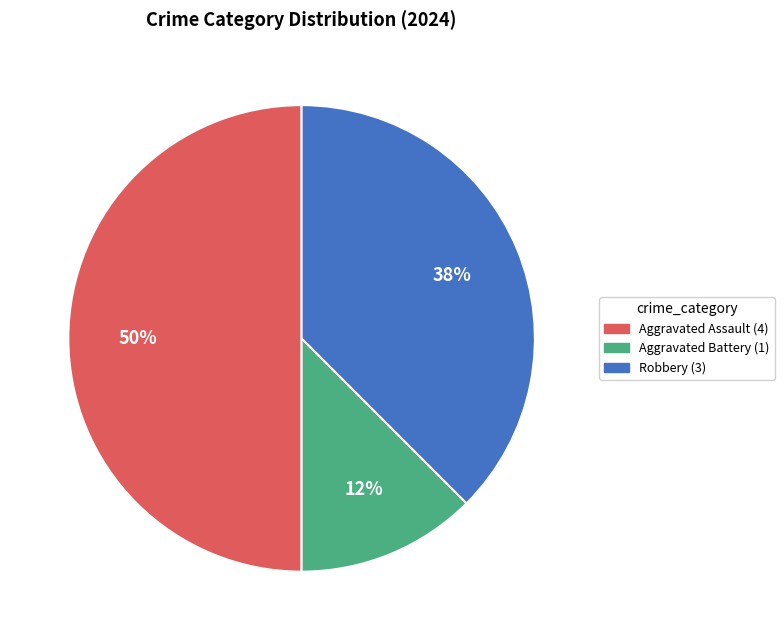

To the nearest percent, what is the average slice percentage?

33%